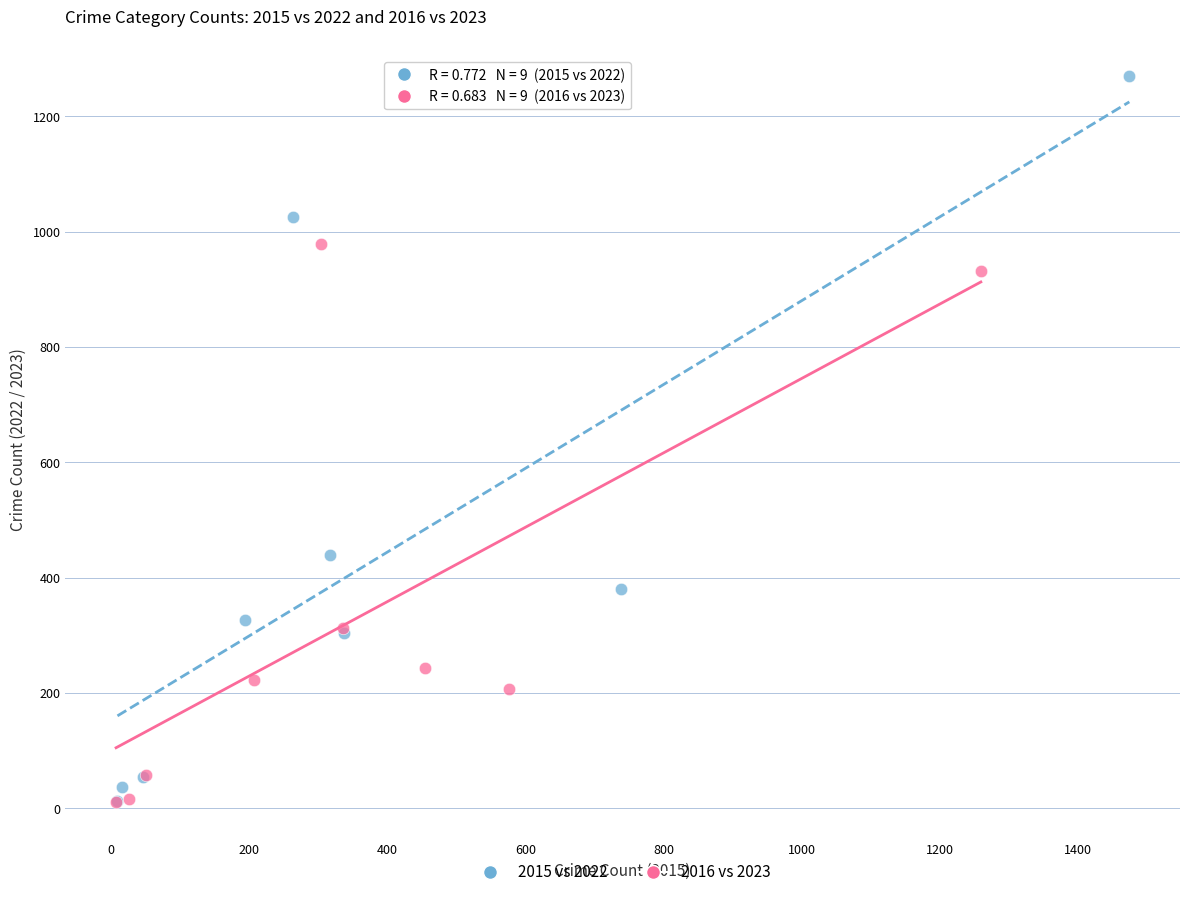

Which series contains the highest Y value?

2015 vs 2022